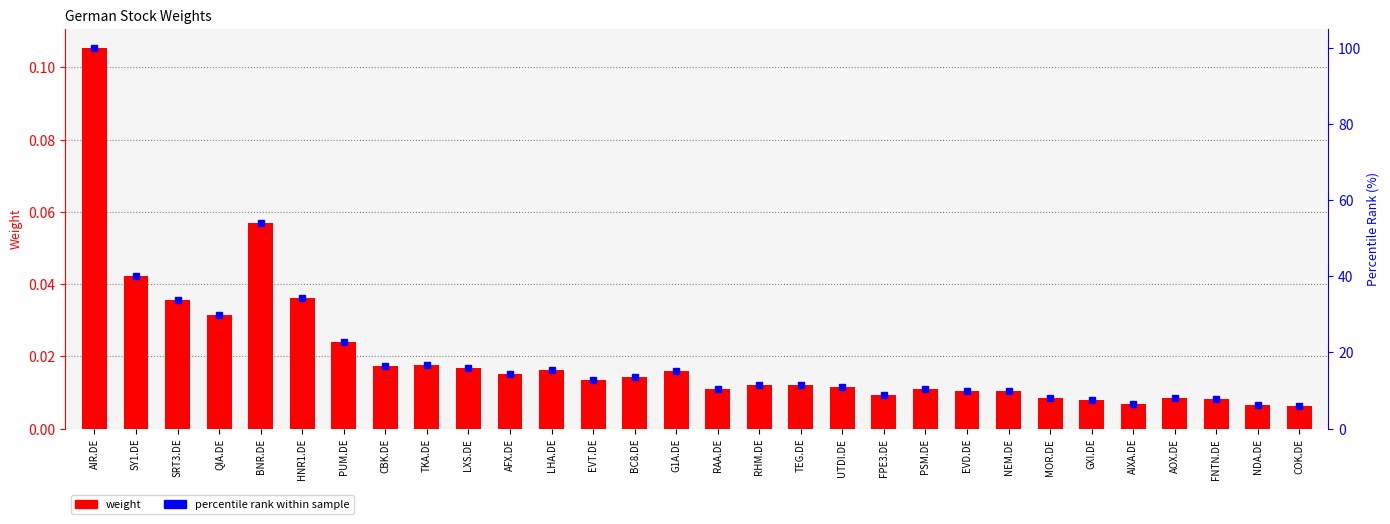

Reading left to right, transcribe all the data shown in this chart.

weight: 0.1	0.0	0.0	0.0	0.1	0.0	0.0	0.0	0.0	0.0	0.0	0.0	0.0	0.0	0.0	0.0	0.0	0.0	0.0	0.0	0.0	0.0	0.0	0.0	0.0	0.0	0.0	0.0	0.0	0.0
percentile rank within sample: 100.0	40.1	33.8	29.8	53.9	34.3	22.8	16.5	16.8	16.0	14.3	15.4	12.7	13.5	15.2	10.4	11.5	11.5	10.9	8.9	10.4	9.9	9.9	8.0	7.4	6.4	8.0	7.9	6.2	6.0